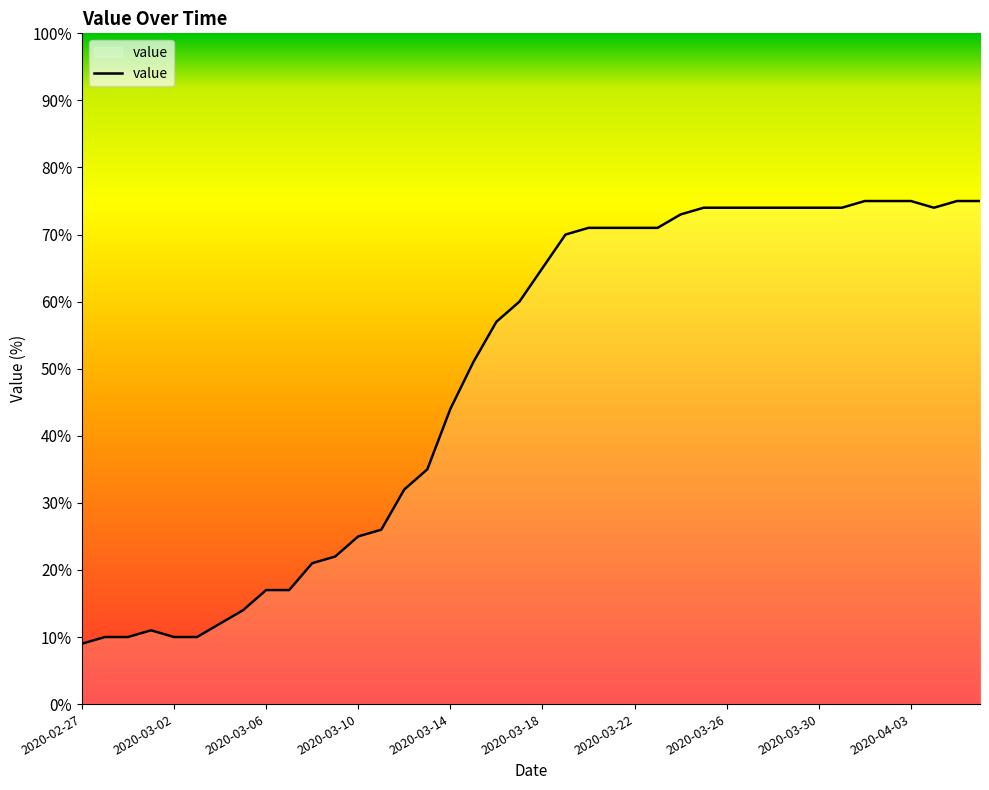

What is the difference between the maximum and minimum values?

66